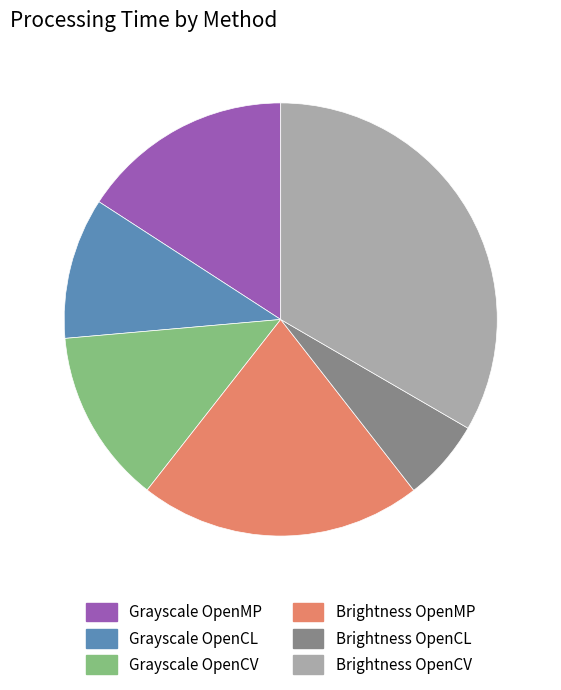

How many slices are in this pie chart?

6